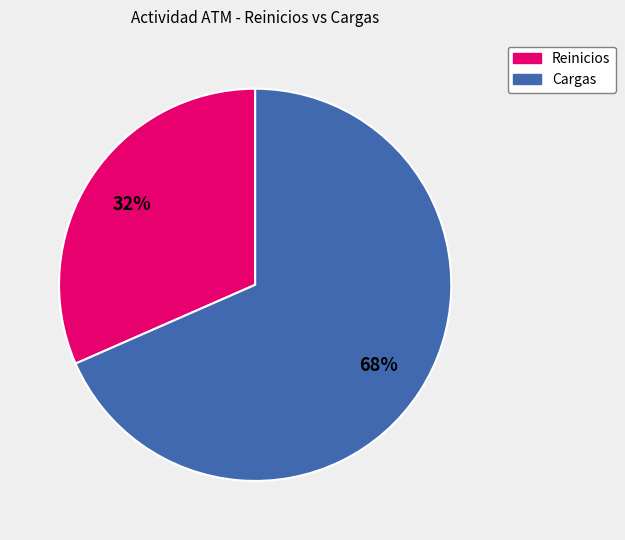

Which category has the smallest portion of the pie?

Reinicios